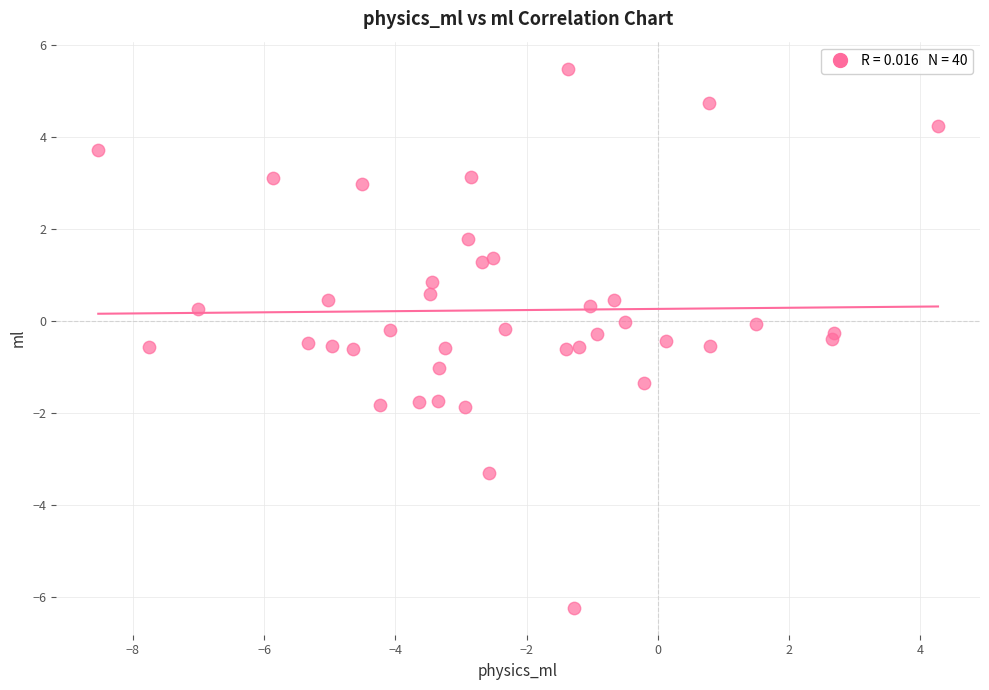

What is the range of X values (max minus min)?

12.8